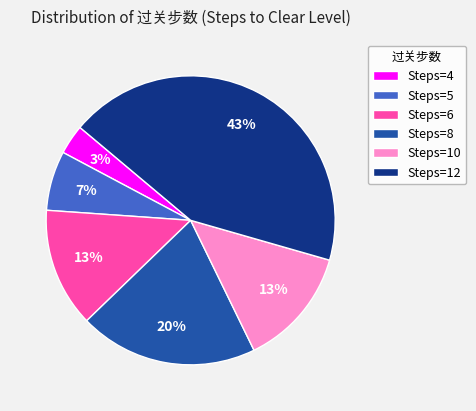

Which category has the smallest portion of the pie?

Steps=4